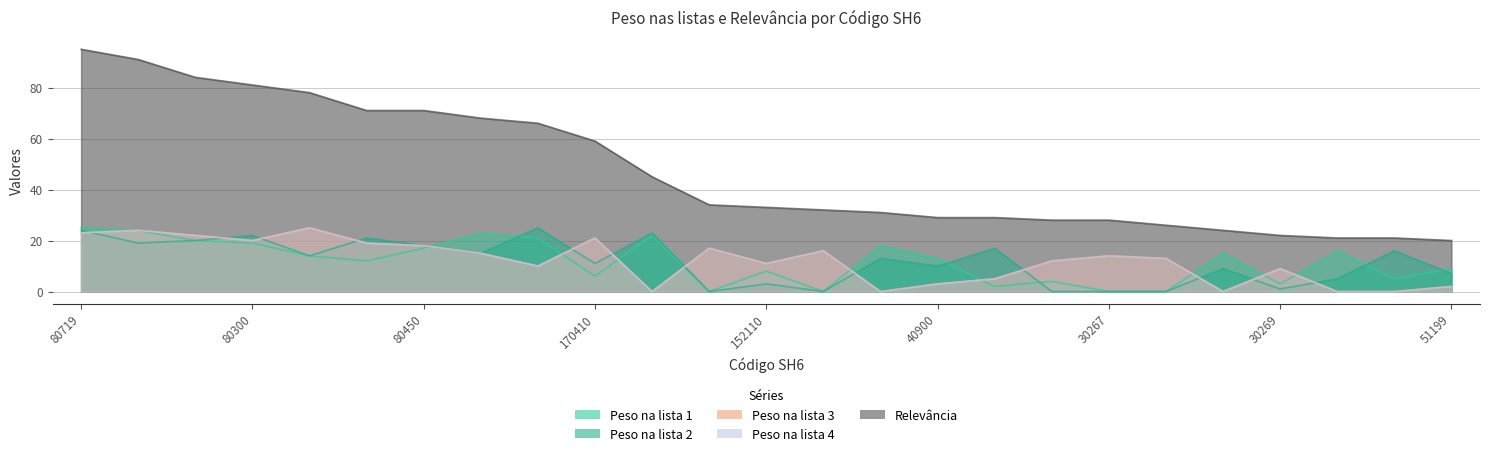

Which category has the highest value in the Peso na lista 4 series?

80720